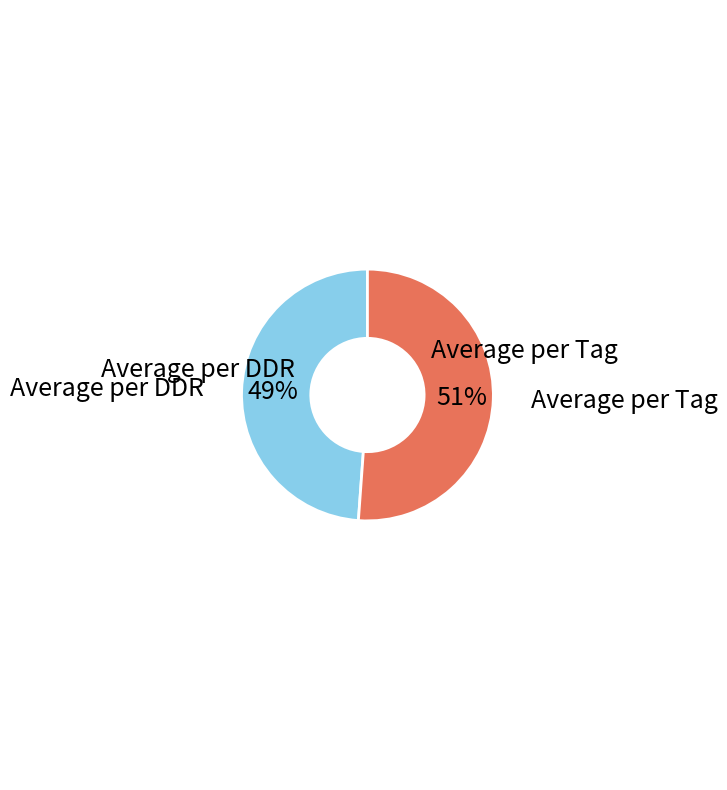

How many segments does this pie chart have?

2